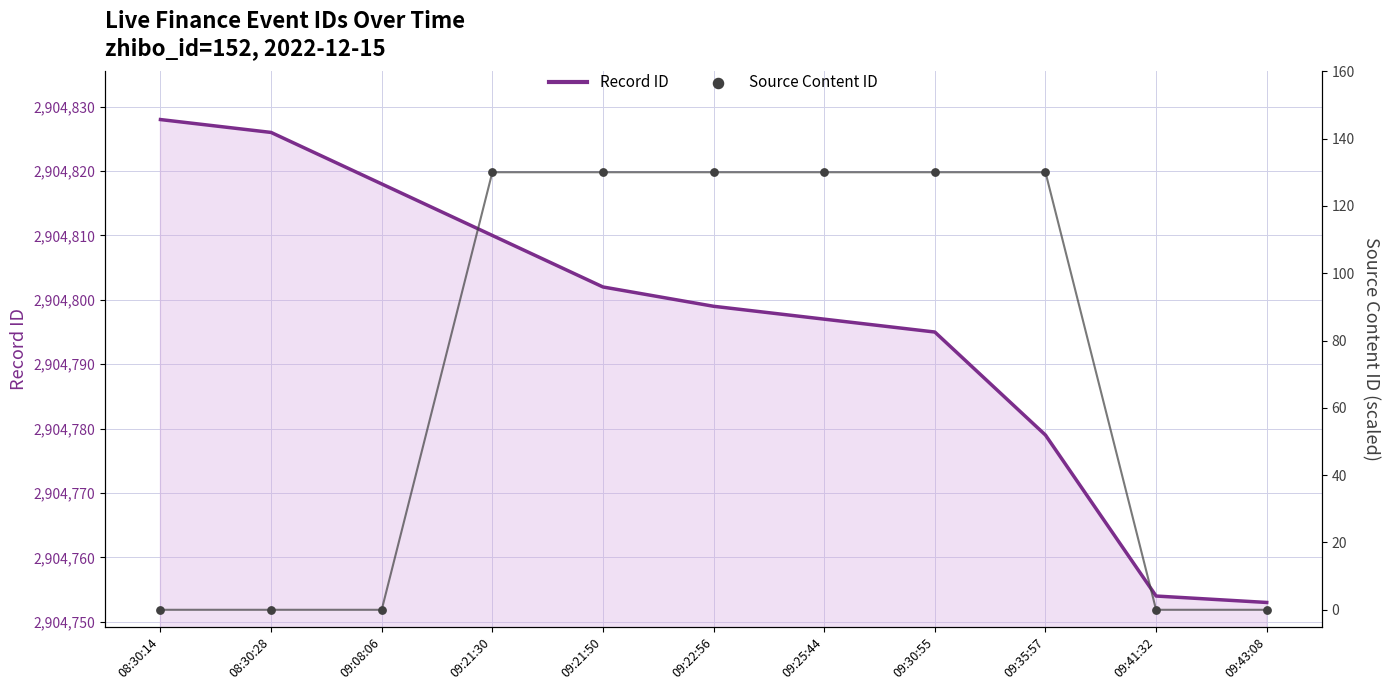

Is the value of Record ID at 09:21:30 greater than the value of Source Content ID at 09:41:32?

Yes